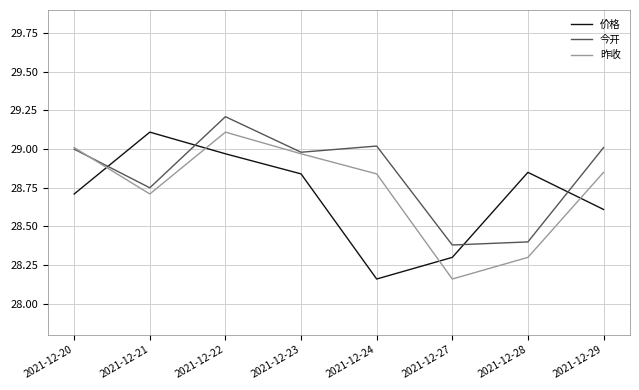

What is the total value across all series at 2021-12-22?

87.3